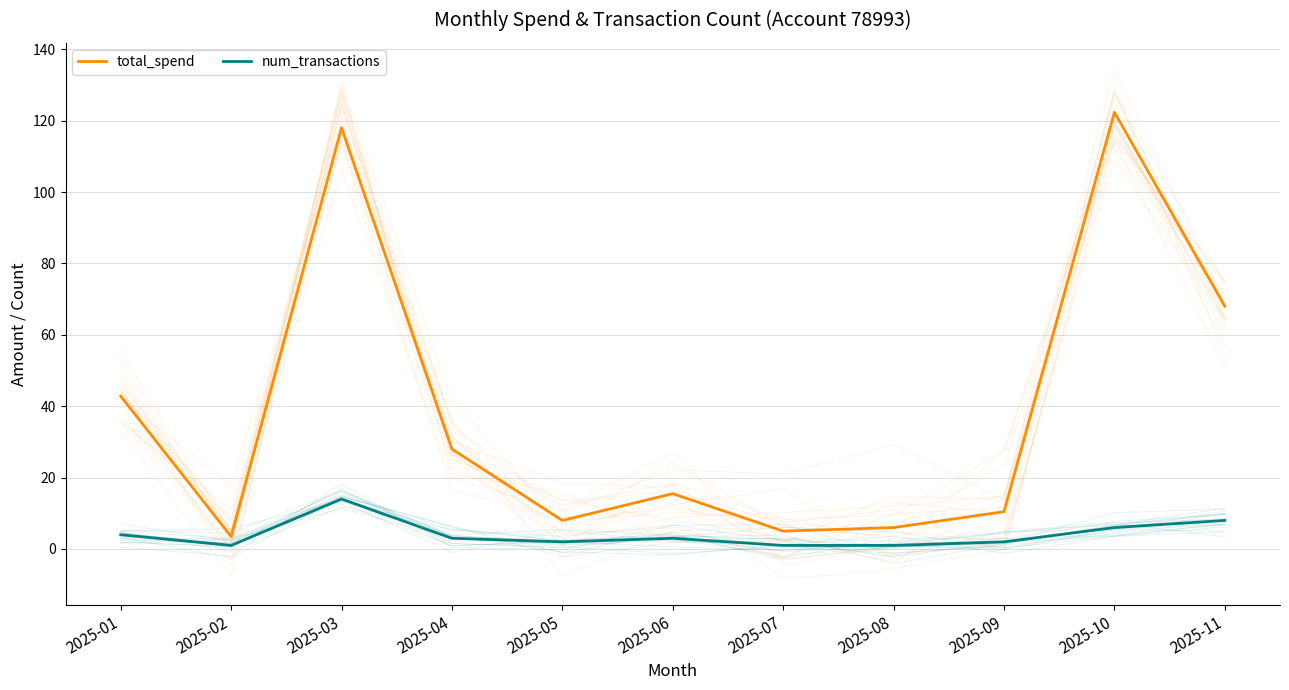

Which series has the largest range (max minus min)?

total_spend